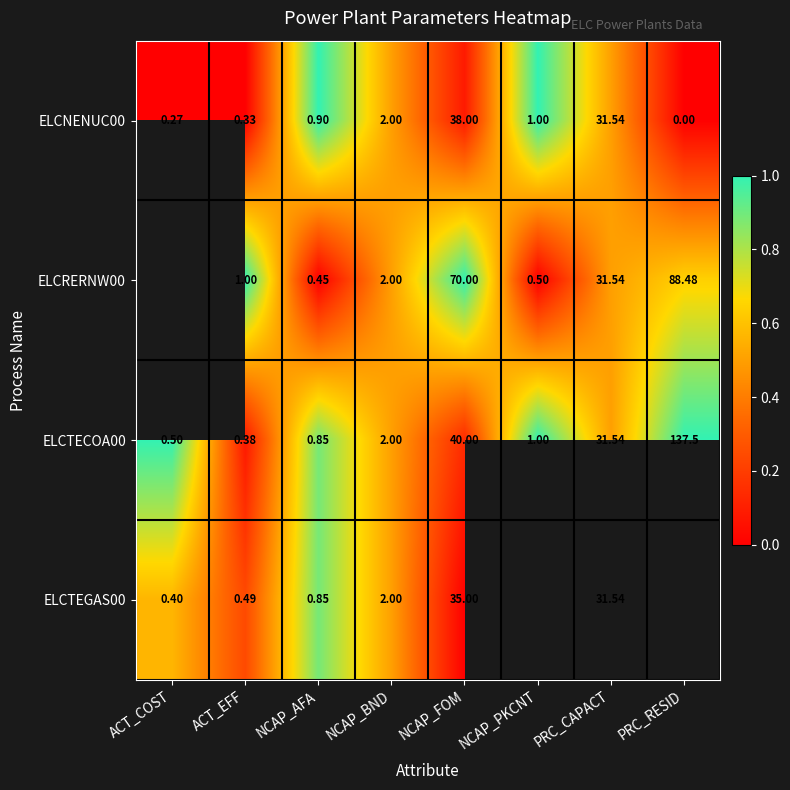

What is the greatest value displayed?

1.0